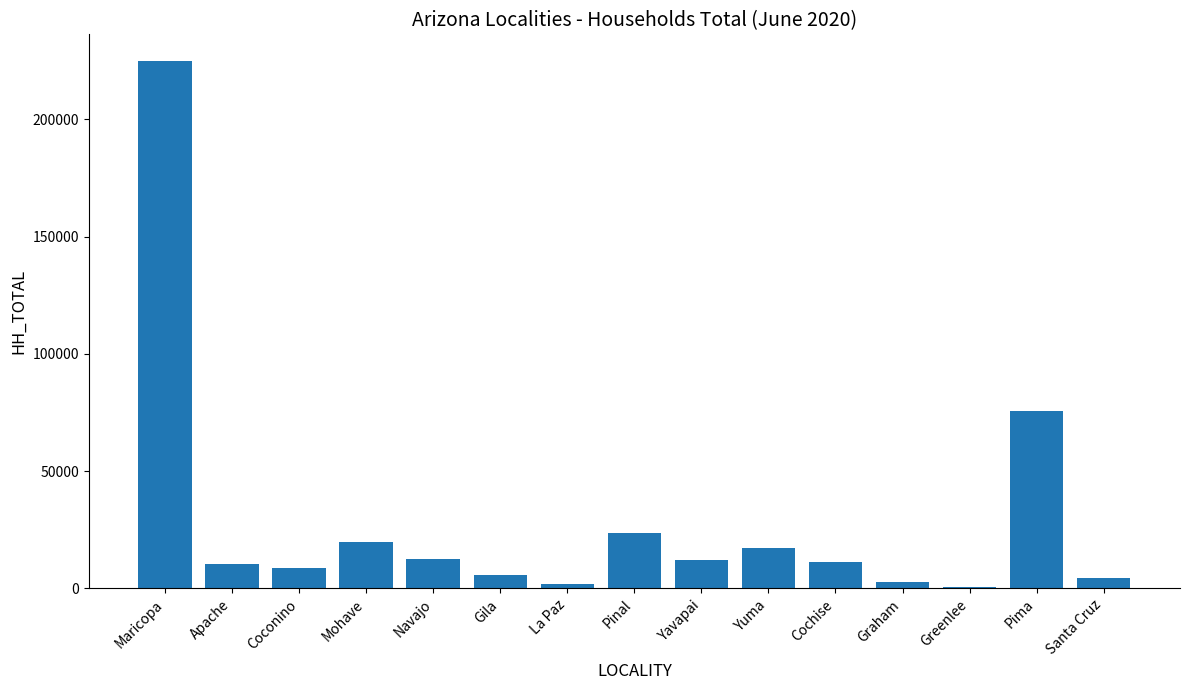

How many data points does each series have?

15